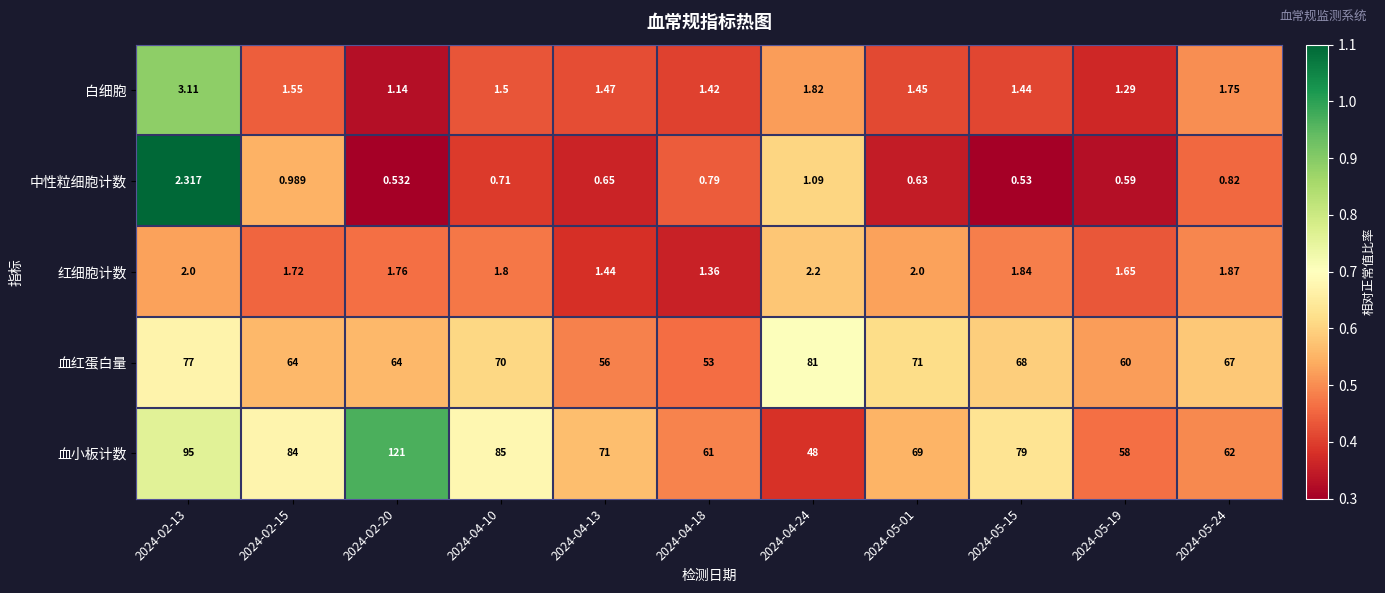

How many data points does each series have?

11